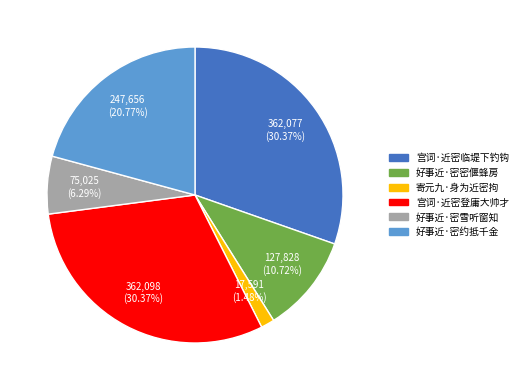

To the nearest percent, what portion does 寄元九·身为近密拘 represent?

1%